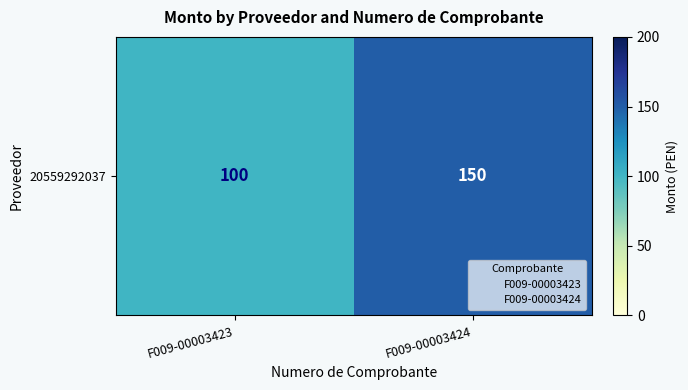

What is the difference between the values at F009-00003423 and F009-00003424?

50